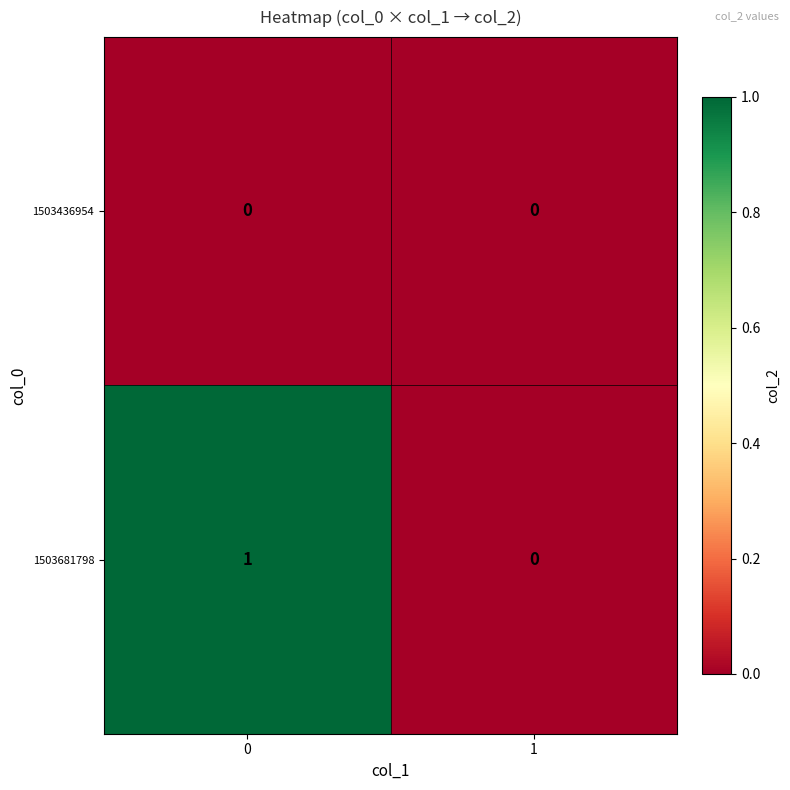

The 1503436954 series shows 0 at 0. True or false?

True